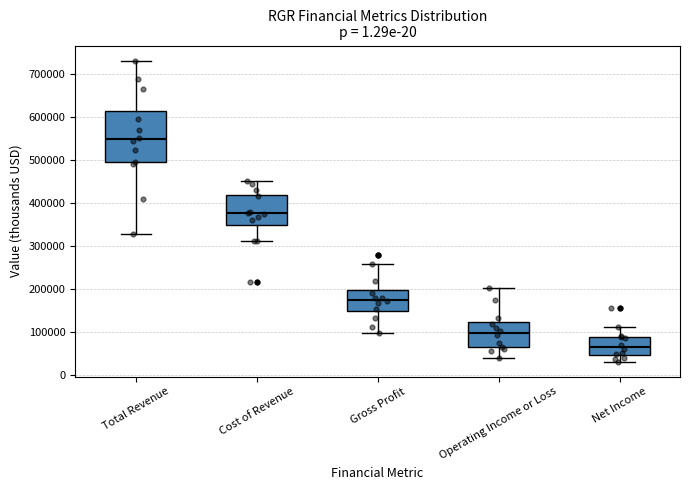

Comparing the boxes themselves (not the whiskers), which one is the tallest?

Total Revenue